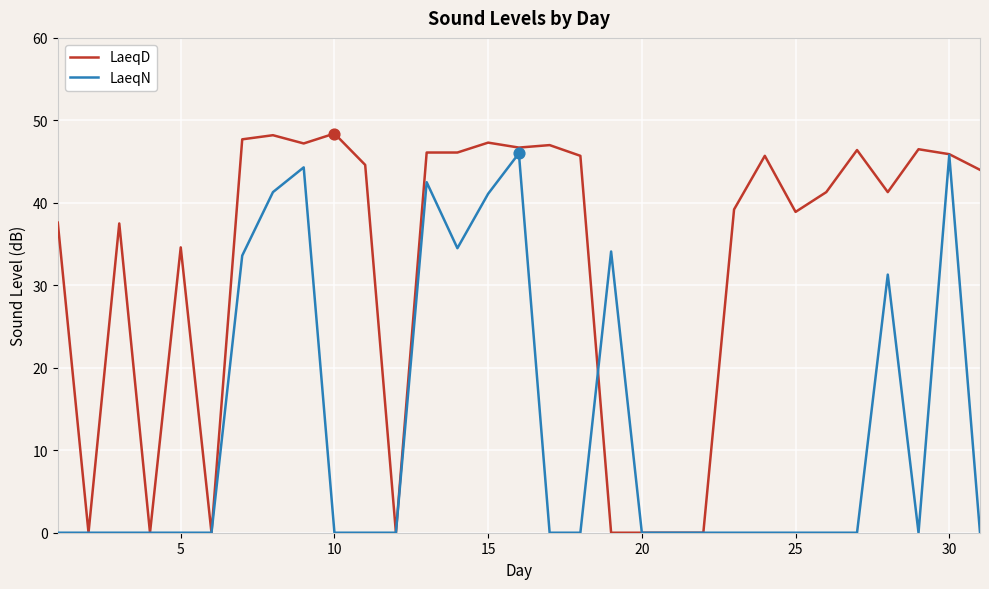

Which series has the largest total across all categories?

LaeqD